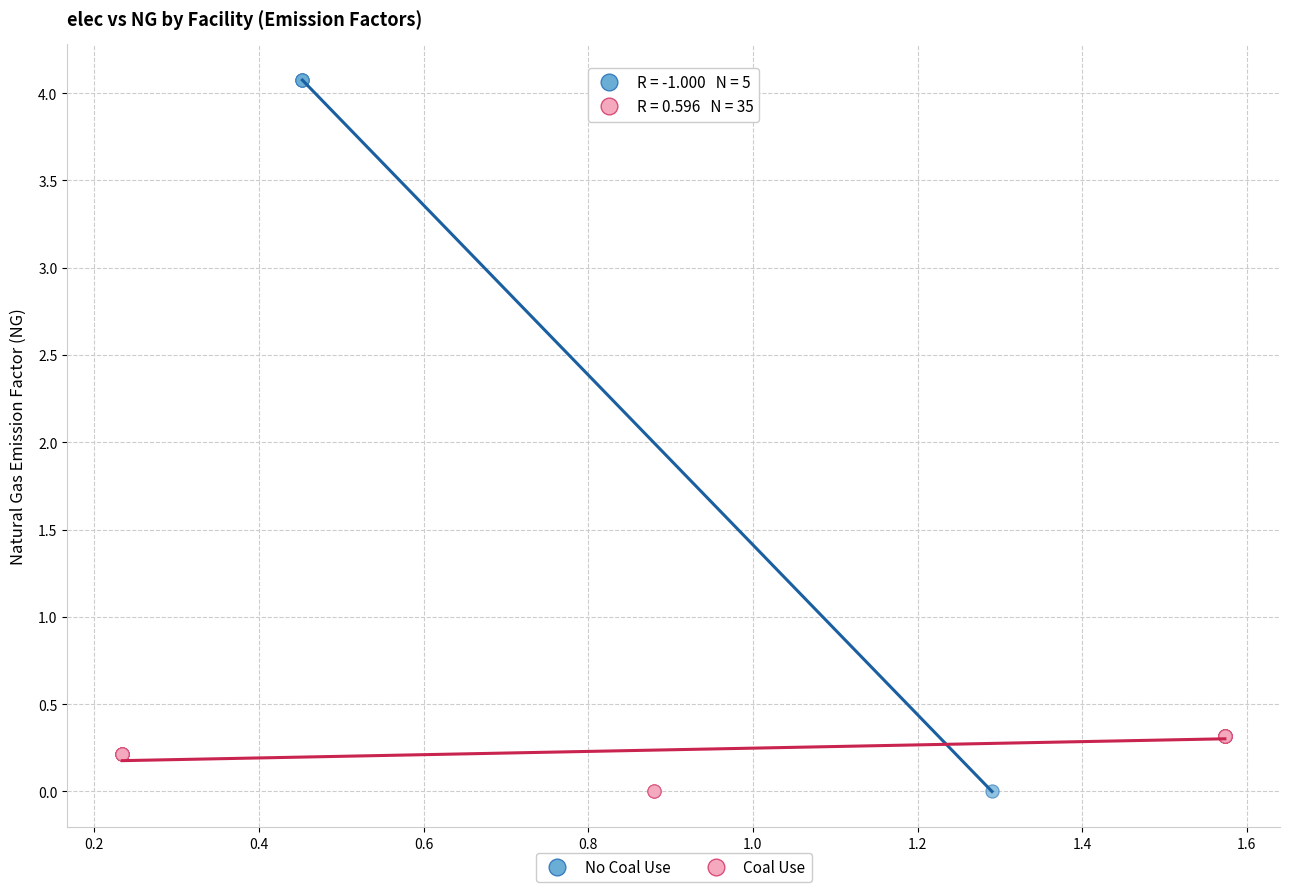

Which series has the widest spread of Y values?

No Coal Use